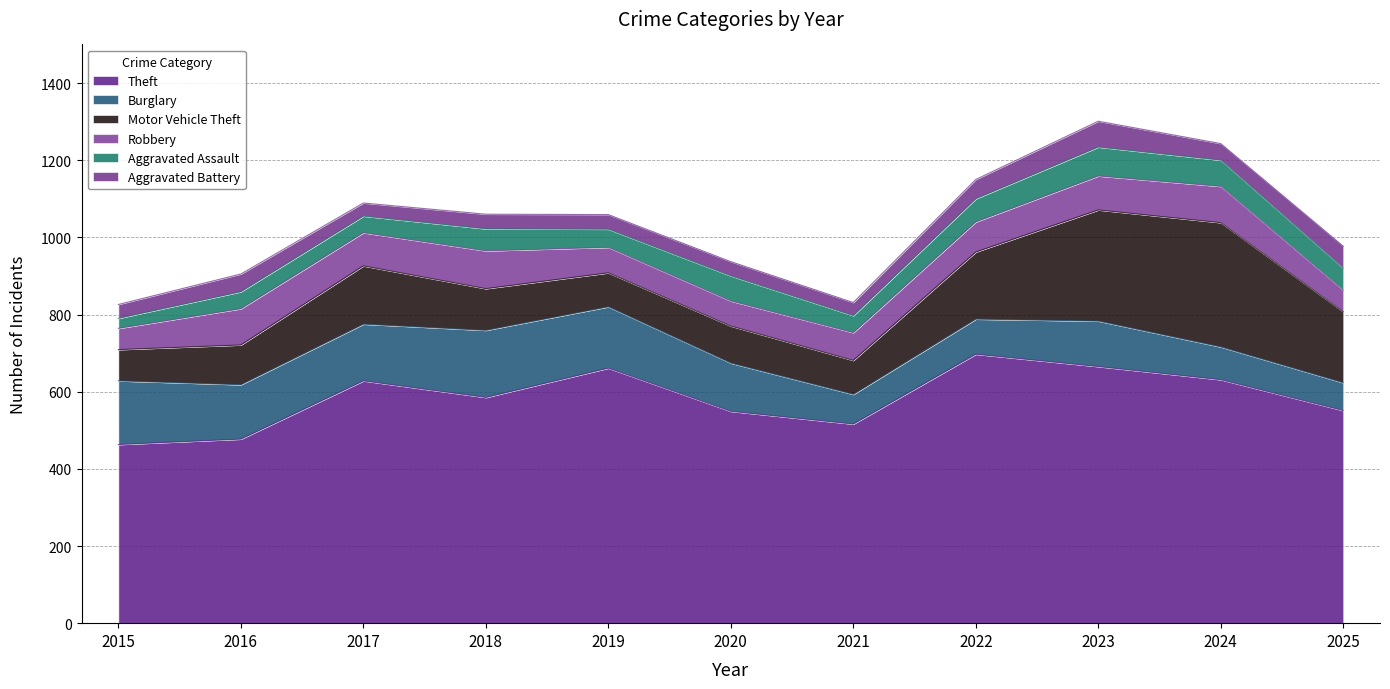

At which label is Aggravated Battery closest to 50?

2022